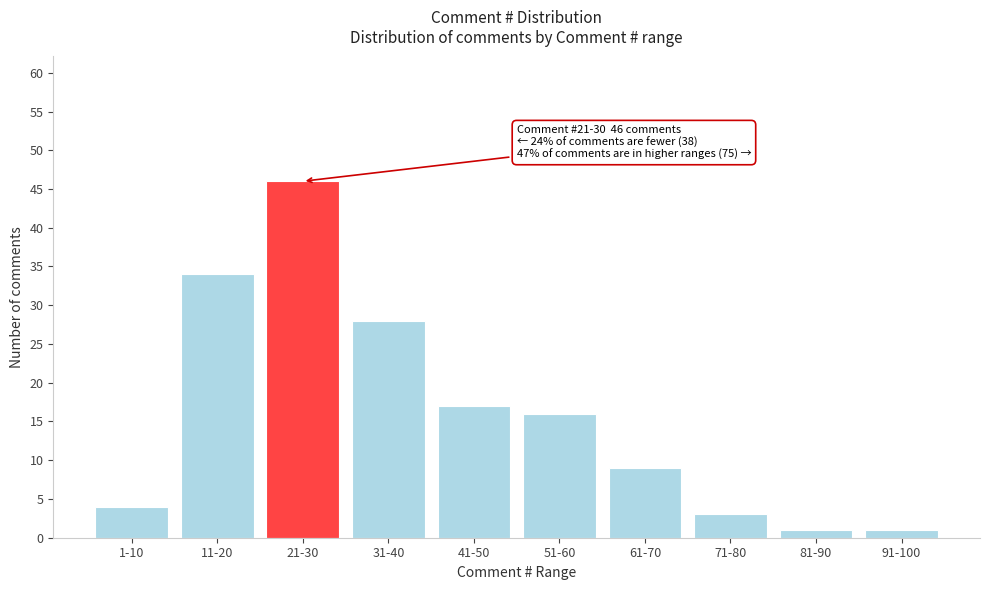

Reading left to right, what are all the values shown in this chart?

1-10=4	11-20=34	21-30=46	31-40=28	41-50=17	51-60=16	61-70=9	71-80=3	81-90=1	91-100=1